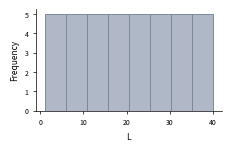

What is the height of the bar covering 25 to 30 on the x-axis? Neither the bar edges nor the heights are printed on the chart, so give them approximately, as read against the axes.

5